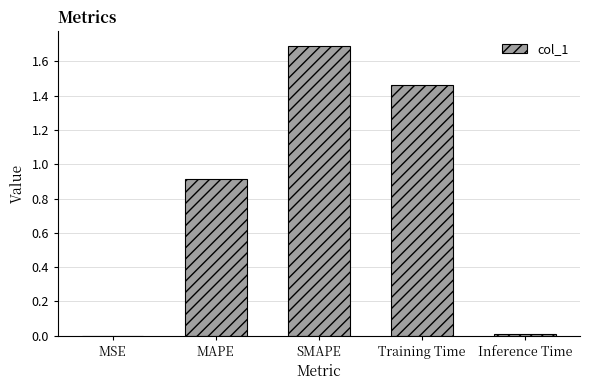

True or false: the data shows 0.0 at MSE.

True